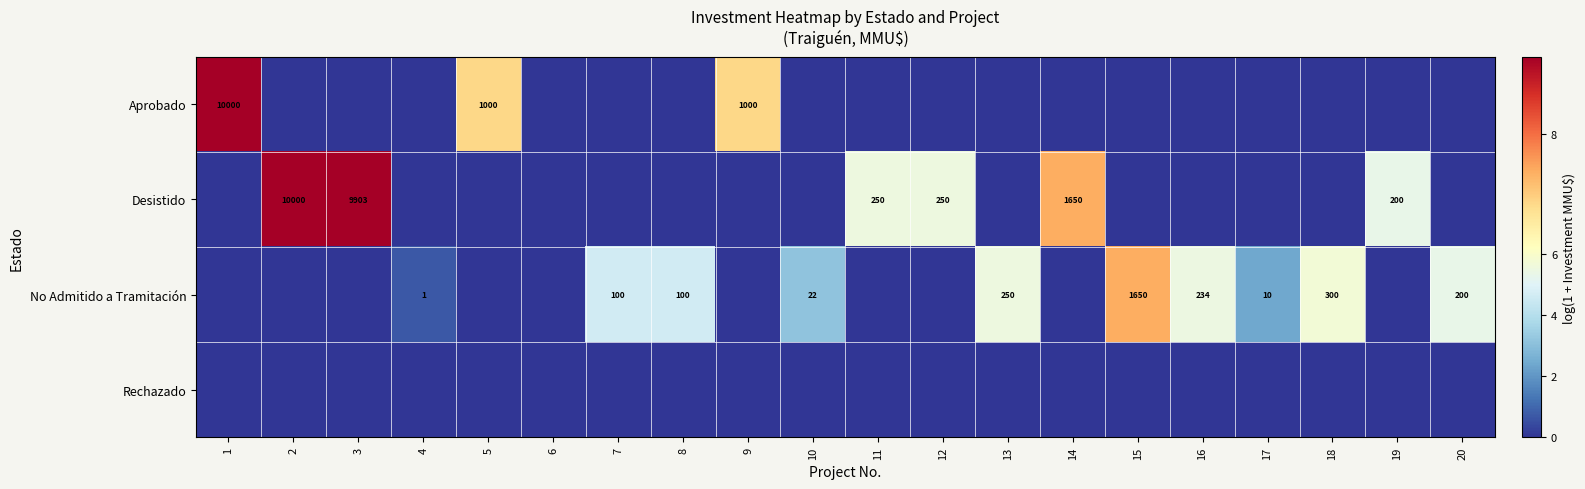

The Aprobado series shows 1773 at 5. True or false?

False